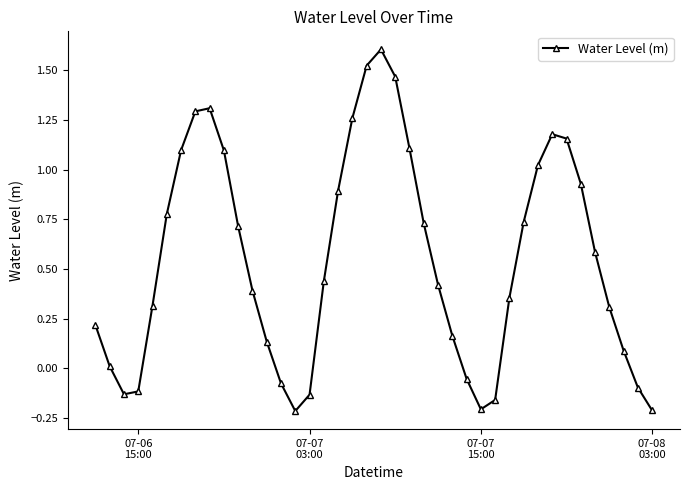

How many interior local valleys (lower than both neighbors) does the data have?

3